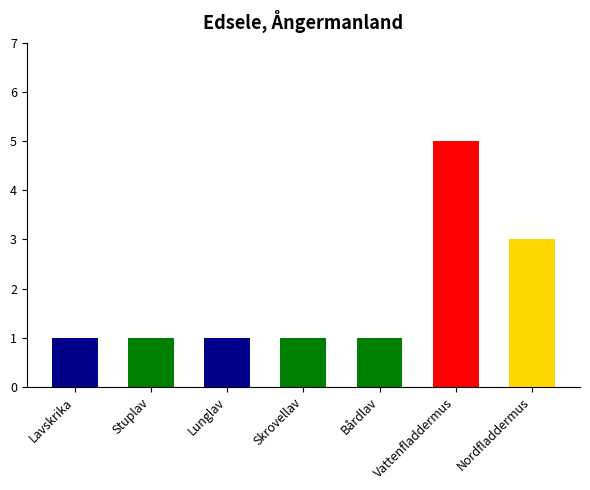

How many series are shown in this chart?

1